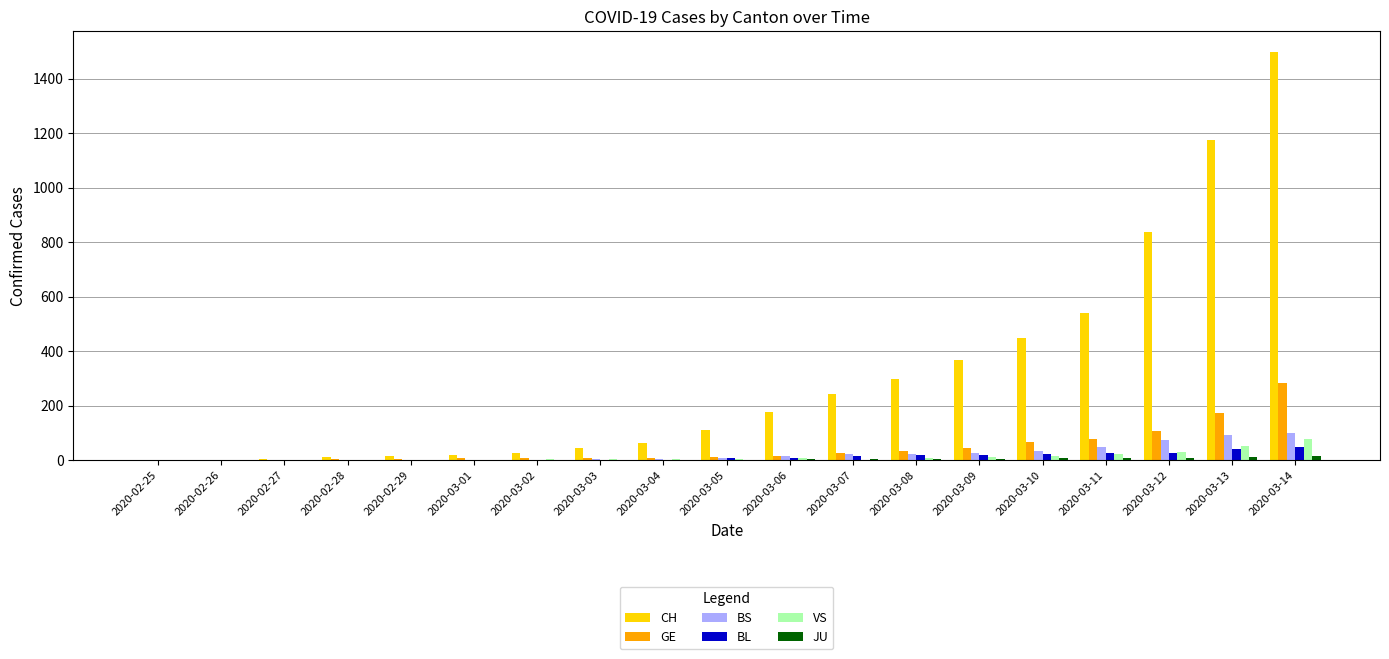

How many distinct data groups are displayed?

6